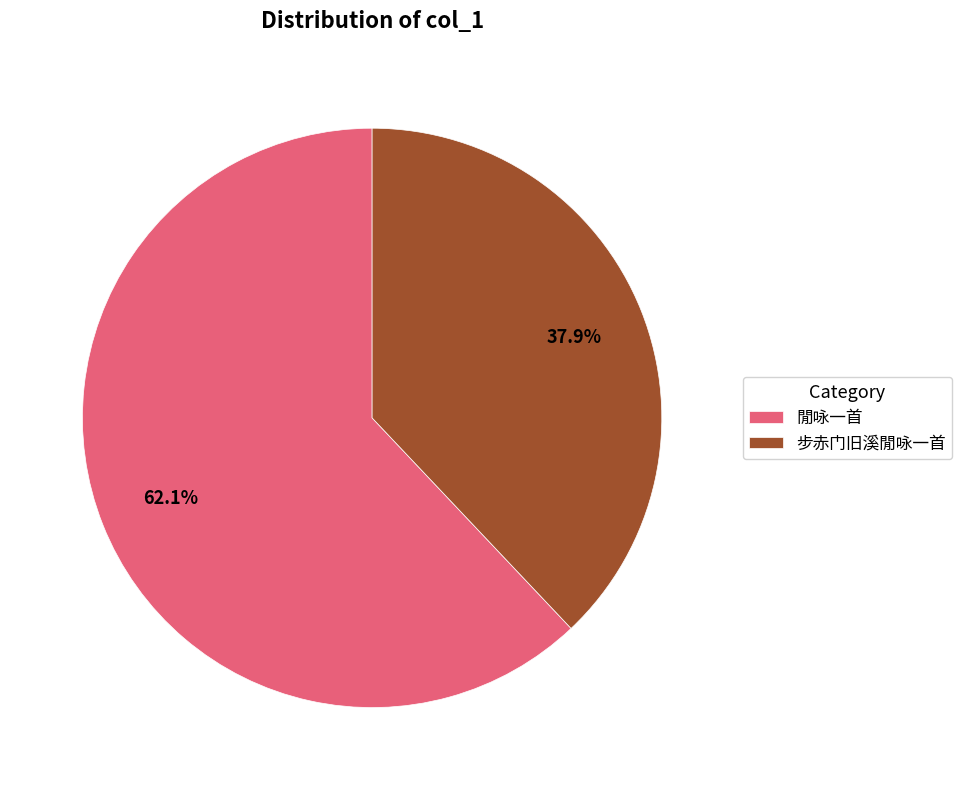

To the nearest percent, what percentage of the pie is 閒咏一首?

62%